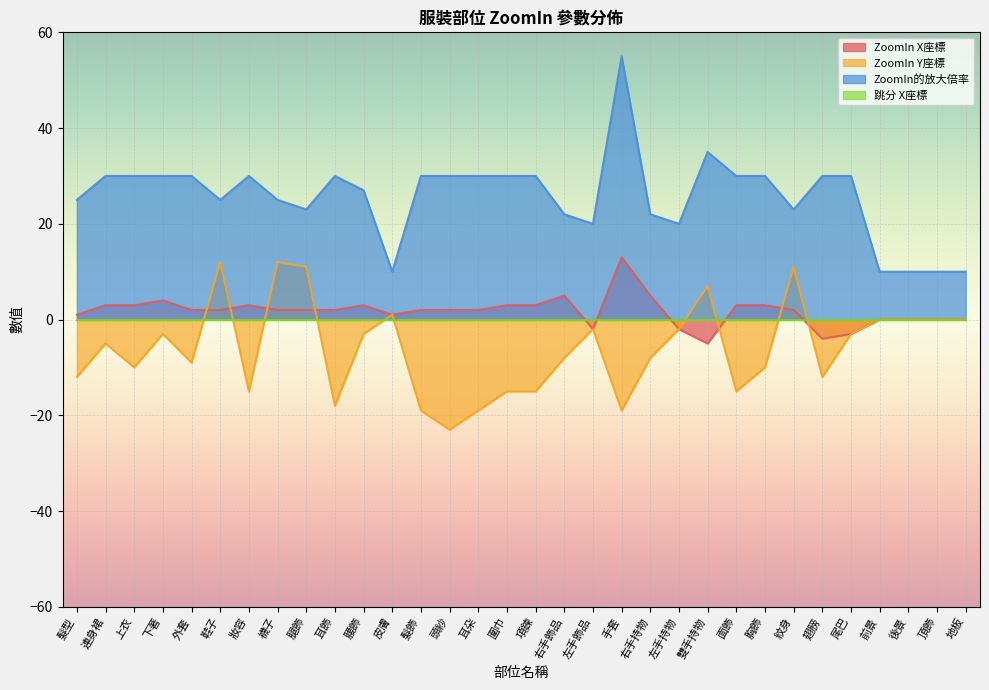

True or false: ZoomIn的放大倍率 and ZoomIn Y座標 intersect in this chart.

False